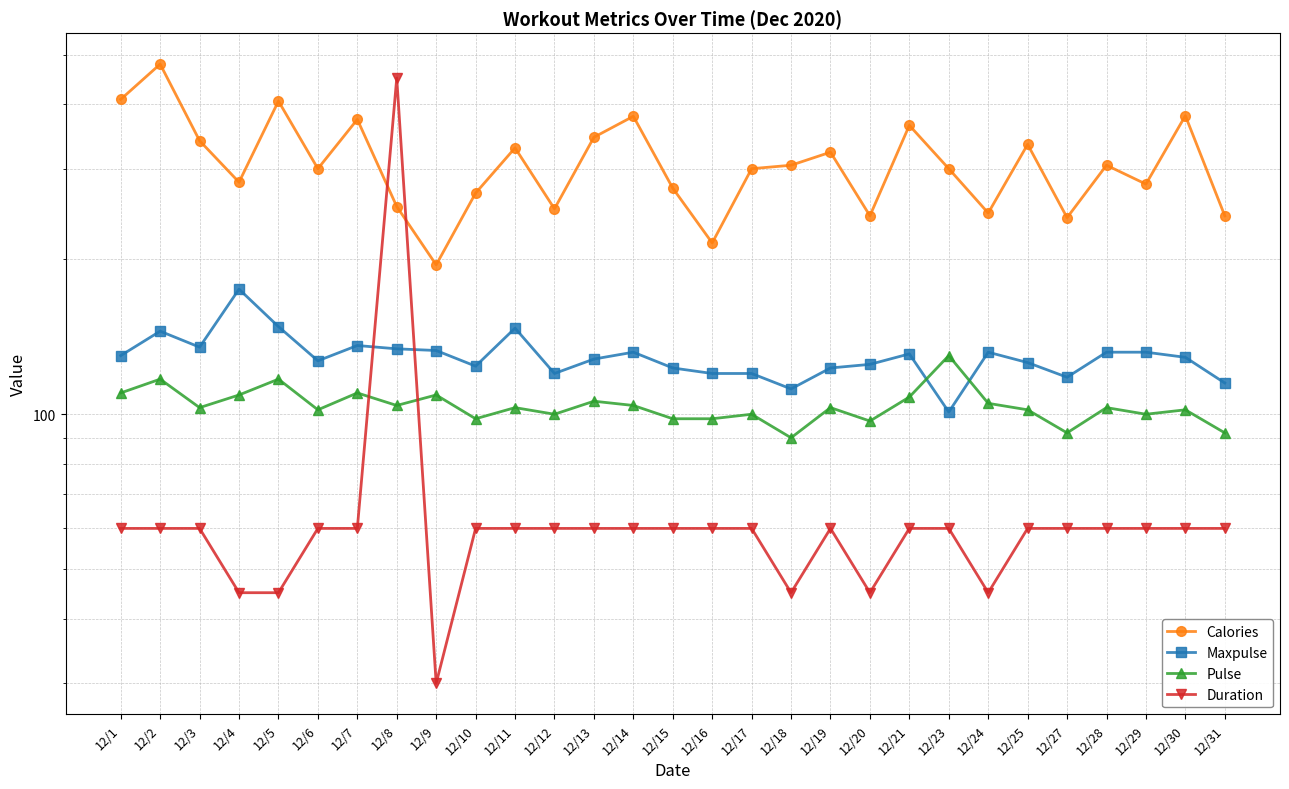

Rank the categories by Duration value from highest to lowest.

12/8, 12/1, 12/2, 12/3, 12/6, 12/7, 12/10, 12/11, 12/12, 12/13, 12/14, 12/15, 12/16, 12/17, 12/19, 12/21, 12/23, 12/25, 12/27, 12/28, 12/29, 12/30, 12/31, 12/4, 12/5, 12/18, 12/20, 12/24, 12/9